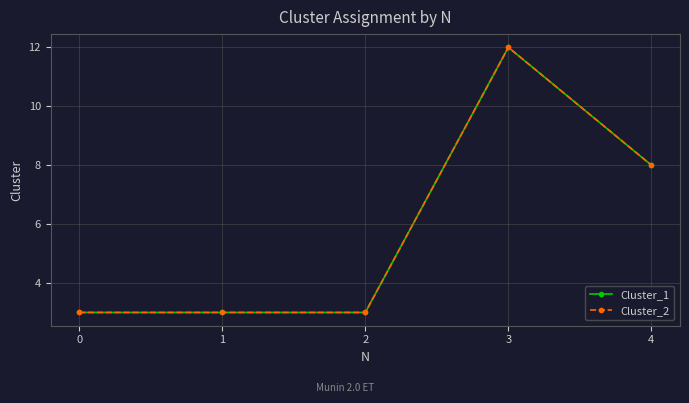

True or false: Cluster_1 and Cluster_2 cross at least once.

False